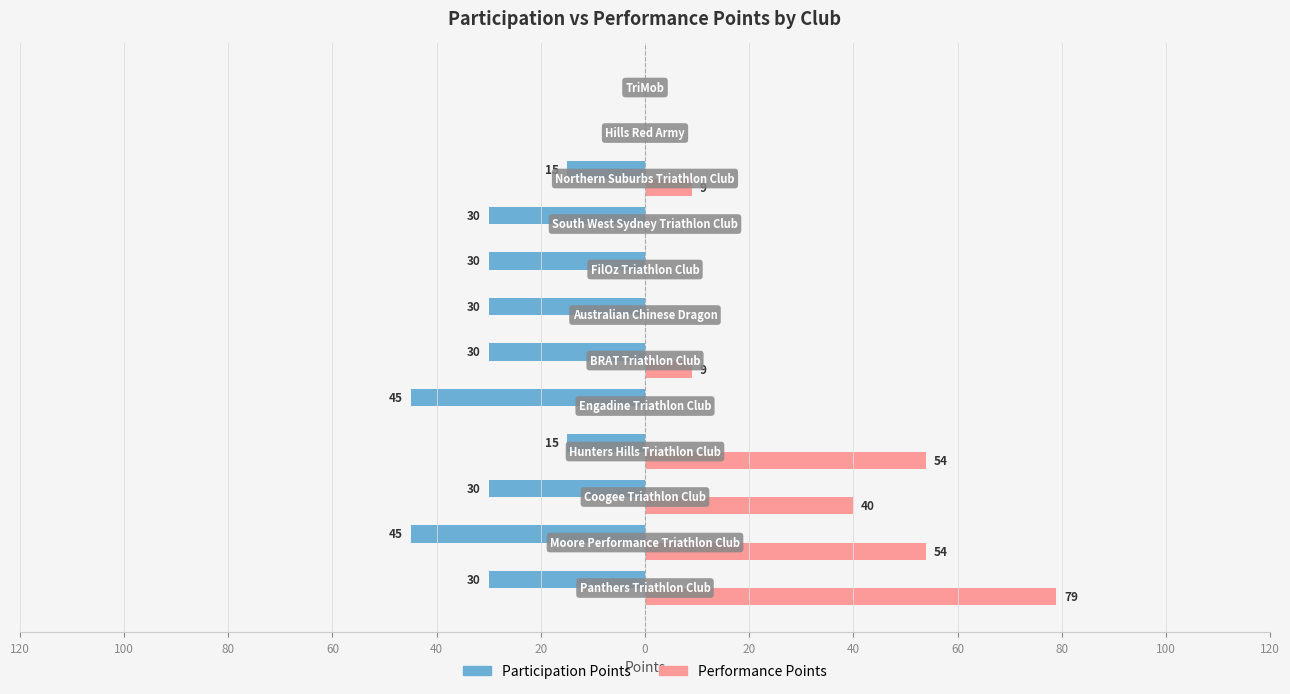

Reading left to right, extract all data points from this chart.

Participation Points: -30	-45	-30	-15	-45	-30	-30	-30	-30	-15	0	0
Performance Points: 79	54	40	54	0	9	0	0	0	9	0	0